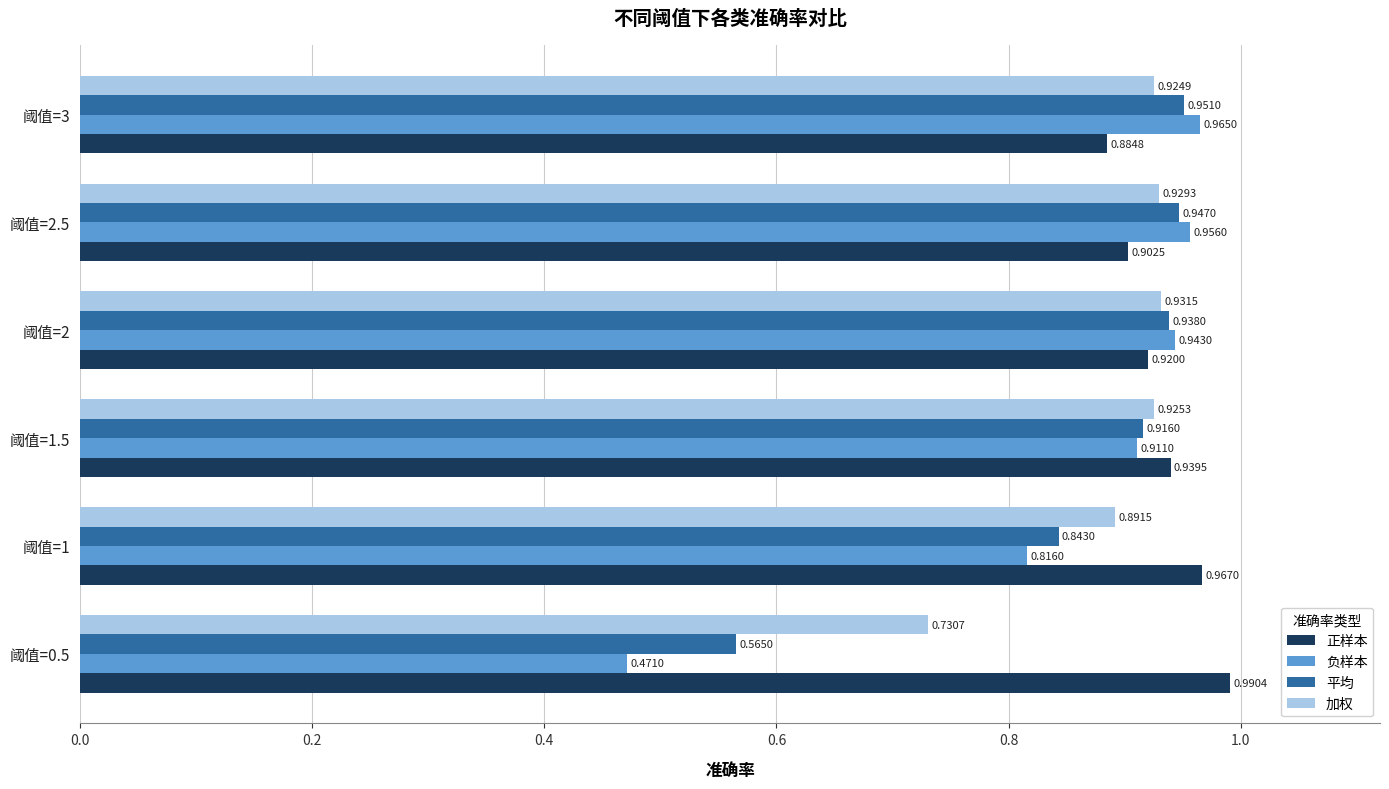

What is the difference between the second highest and minimum values in the 平均 series?

0.4